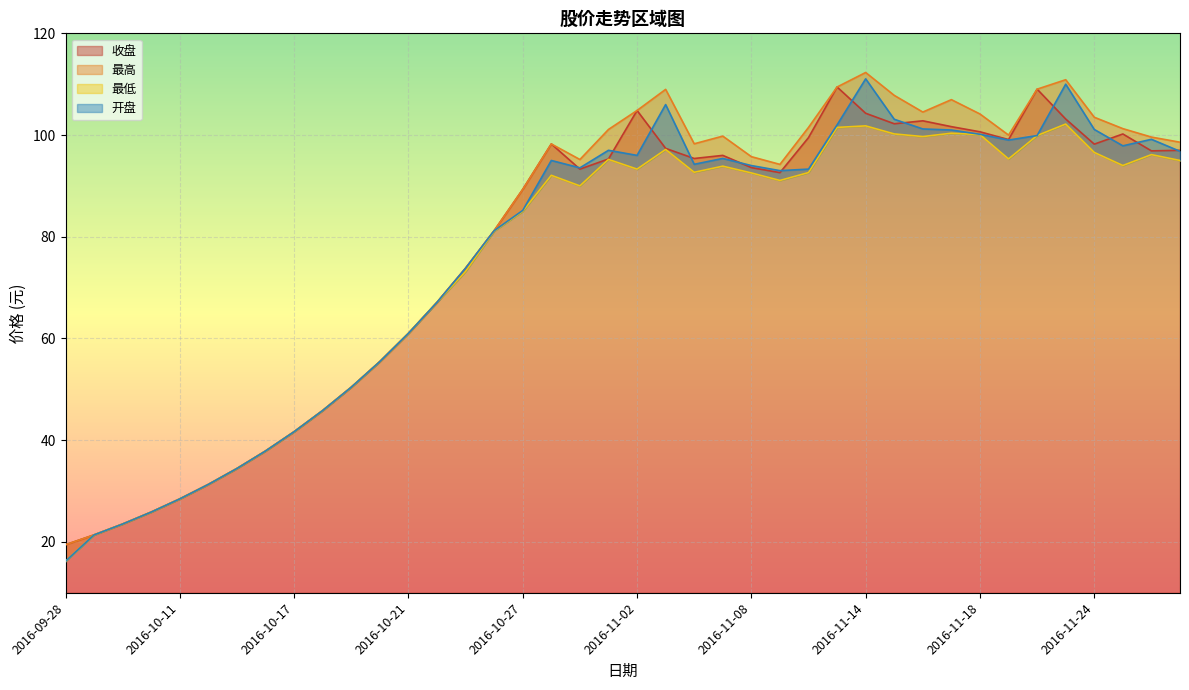

At which category is the sum across all series the highest?

2016-11-14